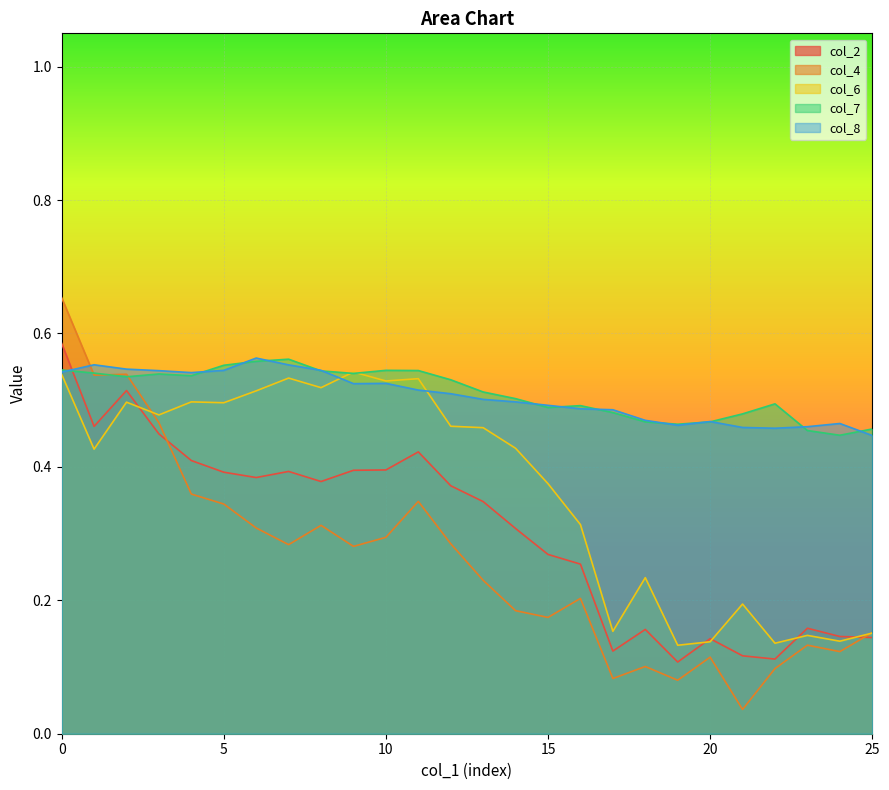

What is the total value across all series at 5?

2.3